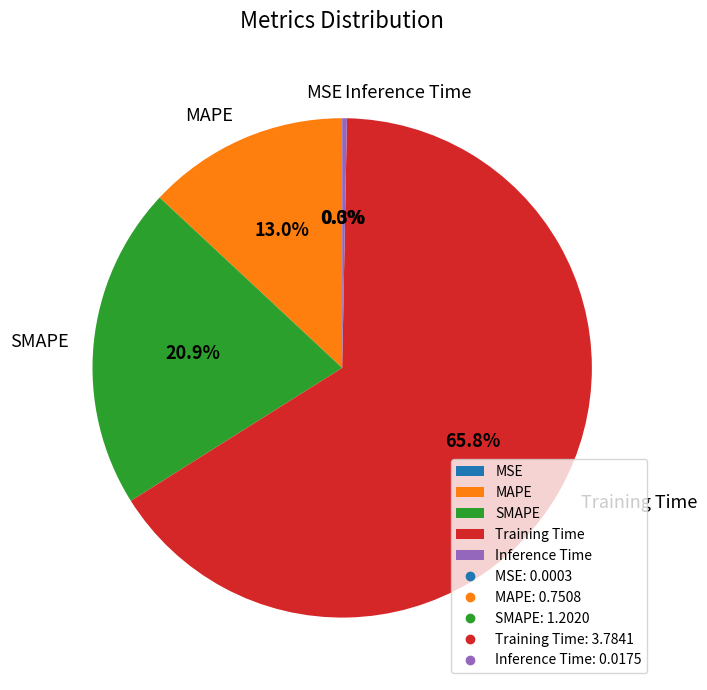

Is Inference Time the majority of the pie?

No